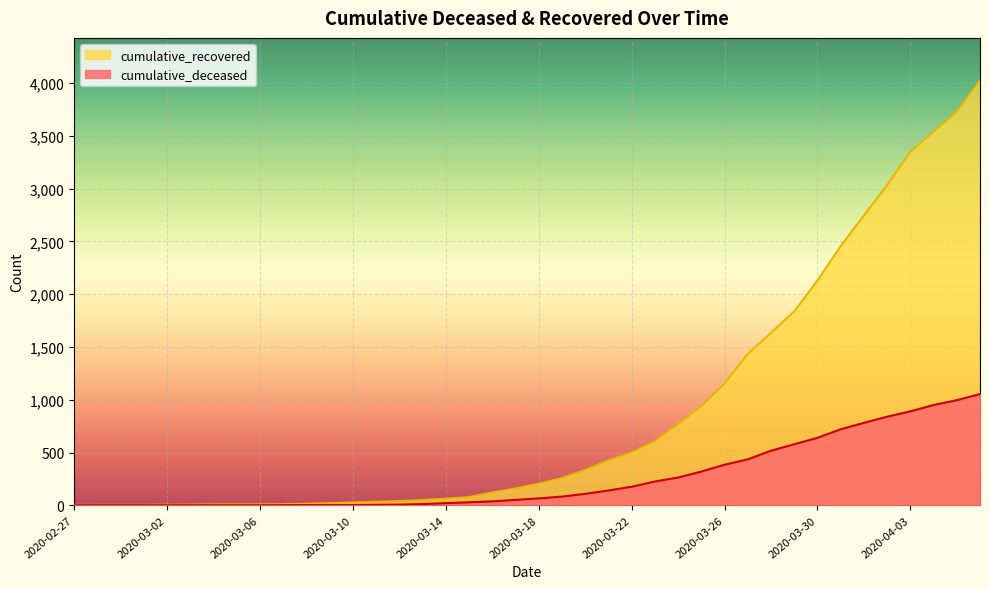

How many data points in cumulative_deceased are less than 65?

20